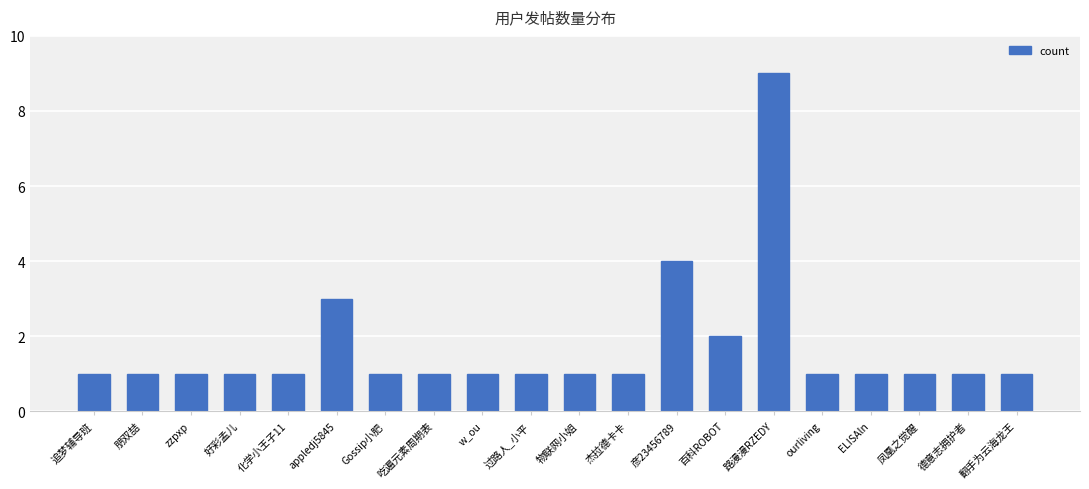

What is the value of the 11th bar from the left?

1